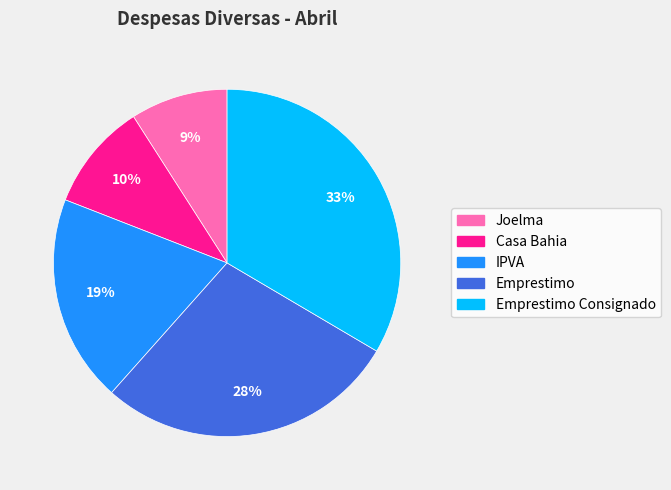

How many segments does this pie chart have?

5